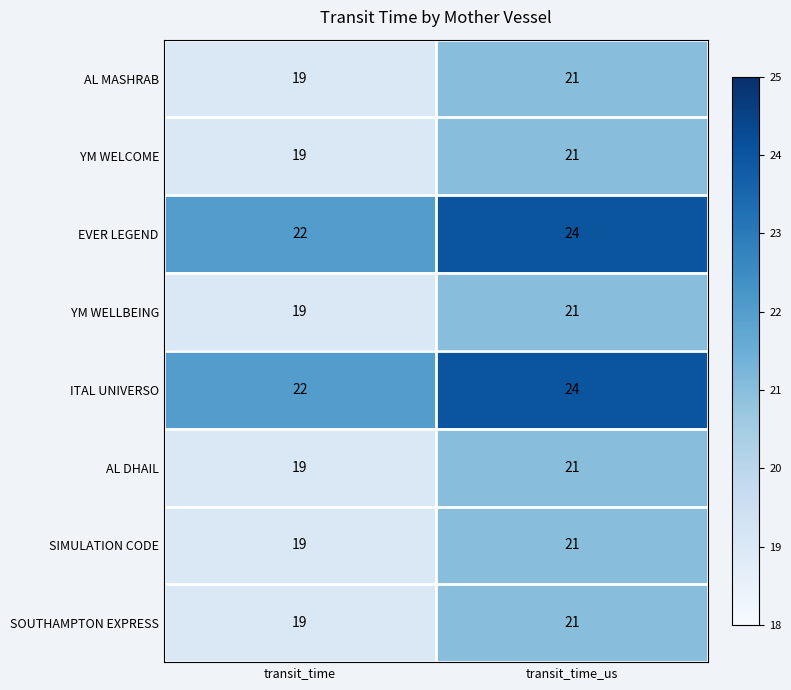

Reading left to right, extract all data points from this chart.

AL MASHRAB: 19	21
YM WELCOME: 19	21
EVER LEGEND: 22	24
YM WELLBEING: 19	21
ITAL UNIVERSO: 22	24
AL DHAIL: 19	21
SIMULATION CODE: 19	21
SOUTHAMPTON EXPRESS: 19	21